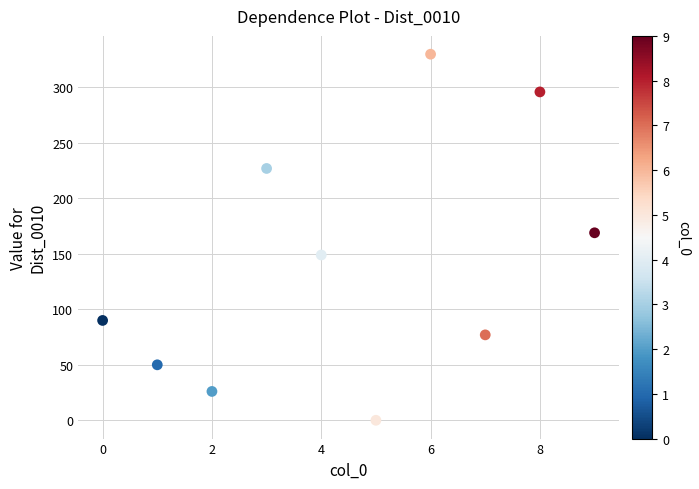

What Y value in the scatter plot is closest to 165?

169